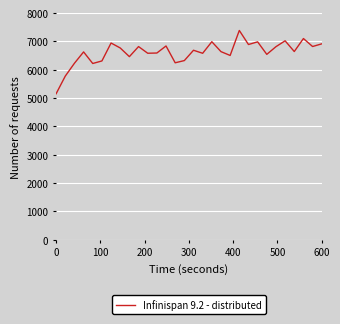

What is the minimum value shown in the chart?

5149.0